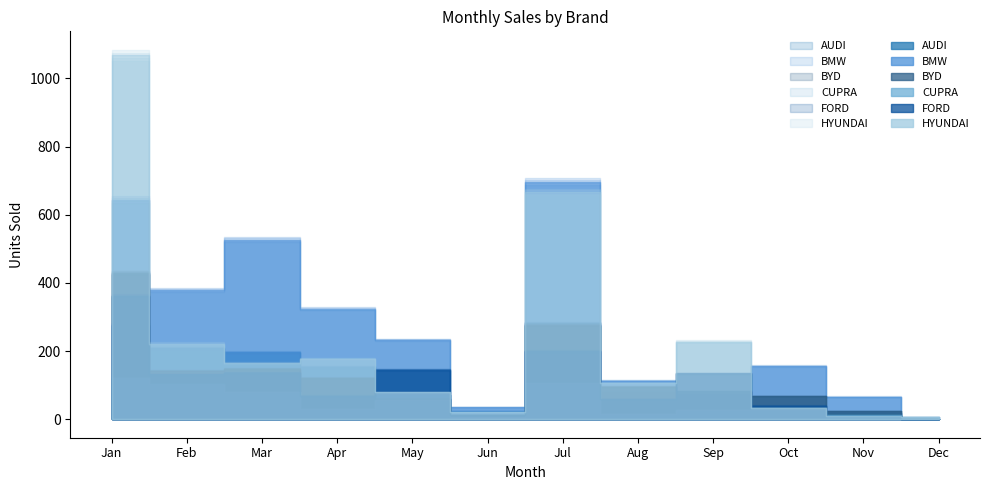

After their last crossing, which series has the higher values: AUDI or FORD?

AUDI